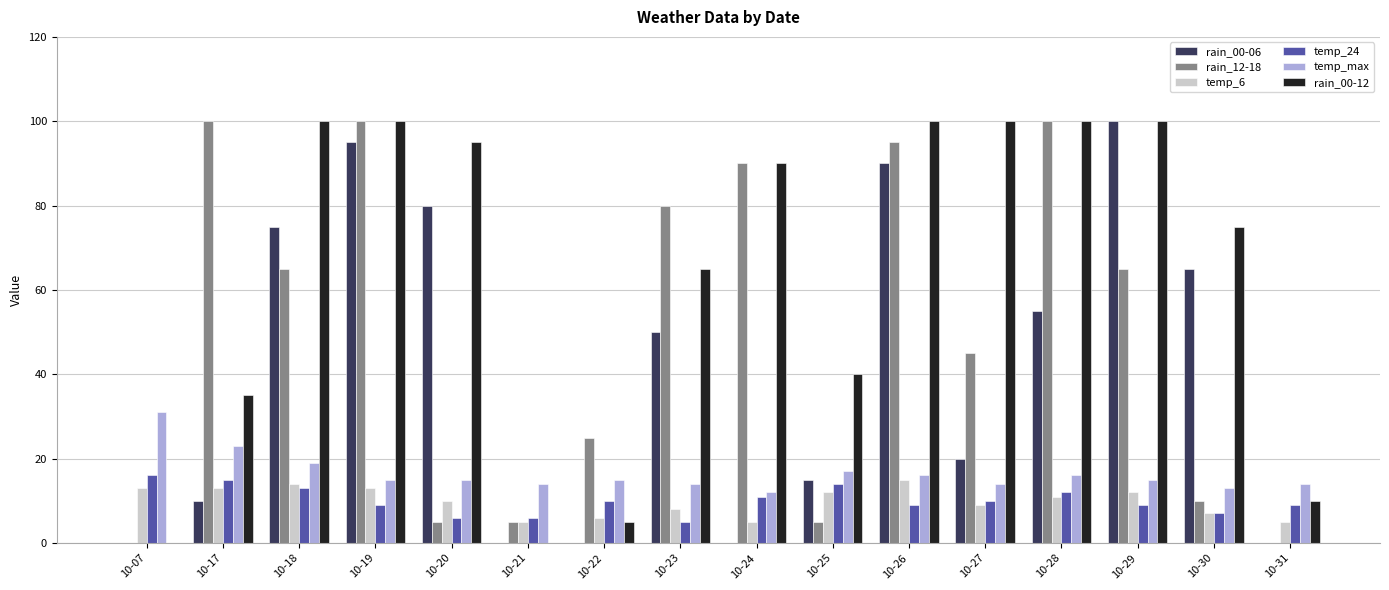

True or false: temp_6 has a value of 10 at 10-22.

False